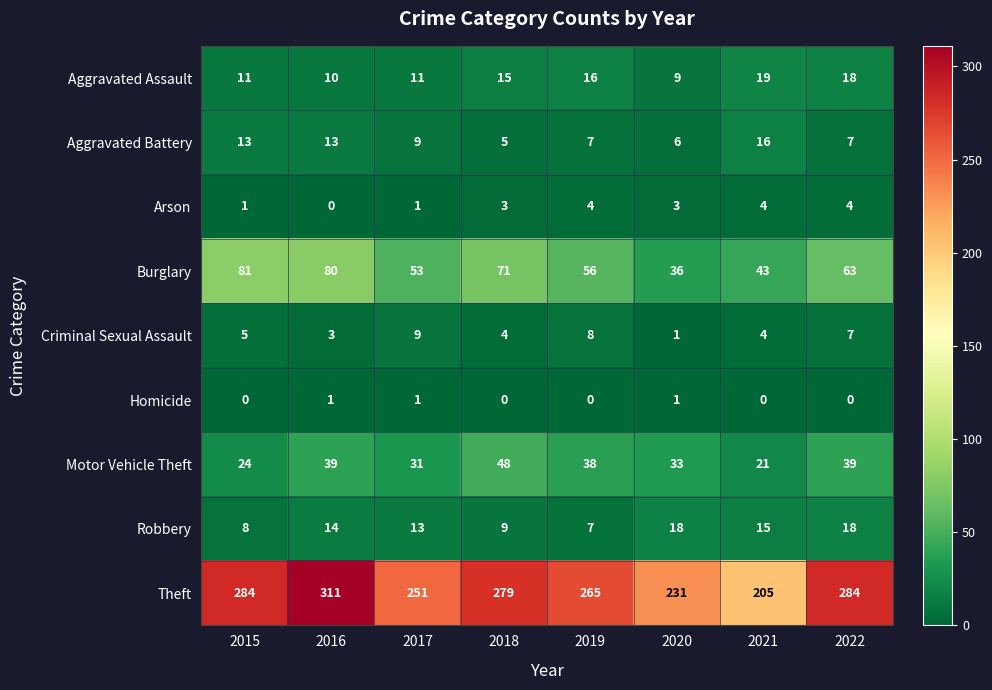

What is the sum of all Homicide values?

3